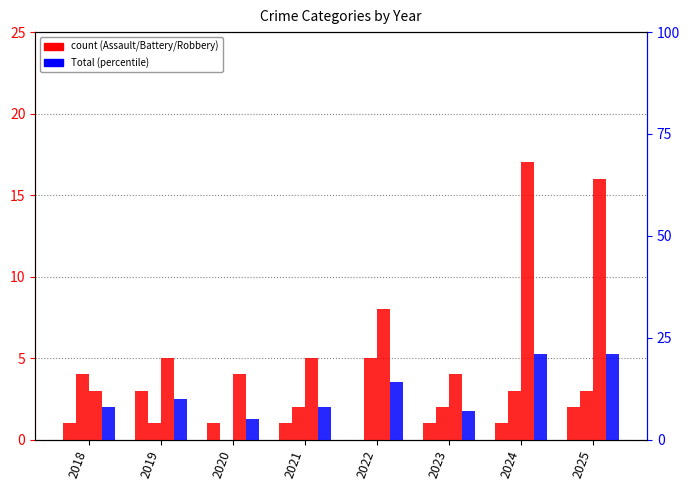

Reading right to left, what are all the values shown in this chart?

Aggravated Assault: 2	1	1	0	1	1	3	1
Aggravated Battery: 3	3	2	5	2	0	1	4
Robbery: 16	17	4	8	5	4	5	3
Total: 21	21	7	14	8	5	10	8